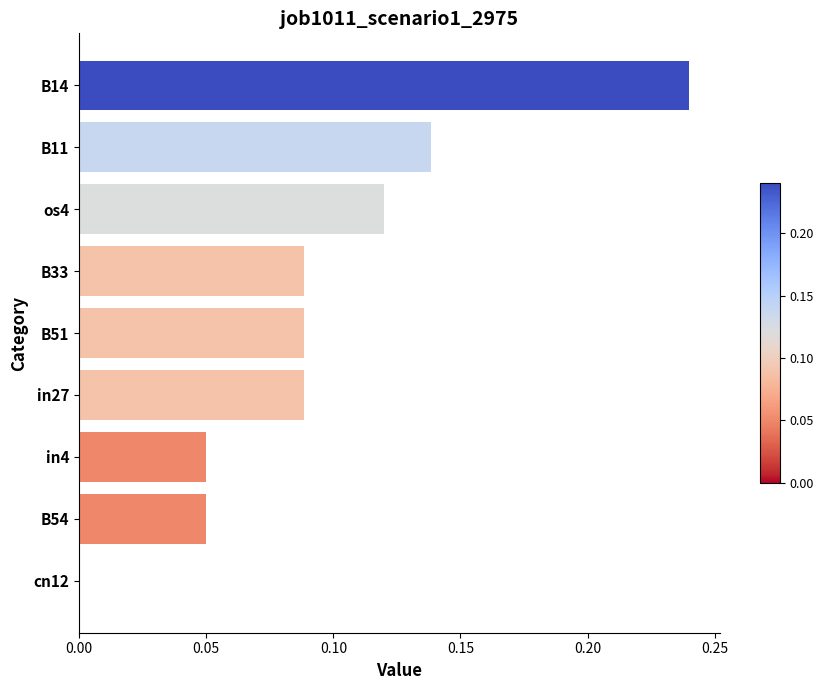

How many distinct data groups are displayed?

1